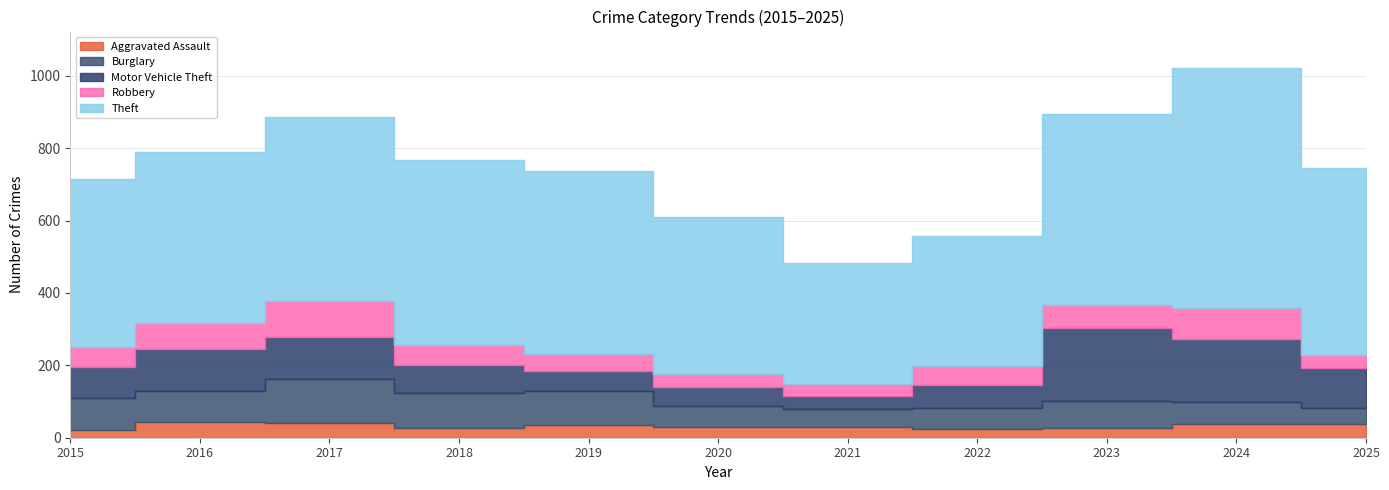

What is the average value of the Aggravated Assault series?

32